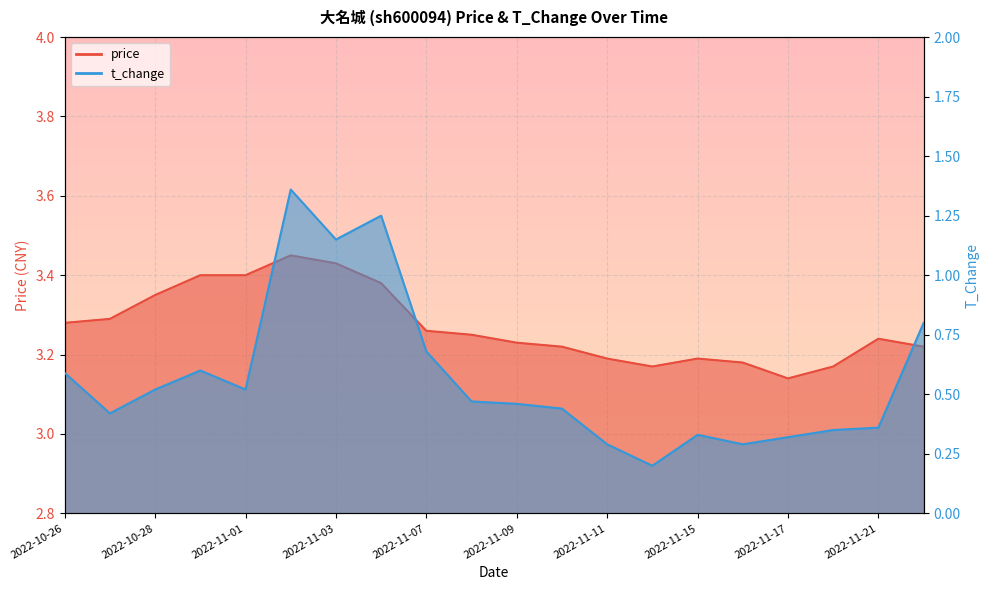

Reading left to right, extract all data points from this chart.

price: 2022-10-26=3.3	2022-10-27=3.3	2022-10-28=3.4	2022-10-31=3.4	2022-11-01=3.4	2022-11-02=3.5	2022-11-03=3.4	2022-11-04=3.4	2022-11-07=3.3	2022-11-08=3.2	2022-11-09=3.2	2022-11-10=3.2	2022-11-11=3.2	2022-11-14=3.2	2022-11-15=3.2	2022-11-16=3.2	2022-11-17=3.1	2022-11-18=3.2	2022-11-21=3.2	2022-11-22=3.2
t_change: 2022-10-26=0.6	2022-10-27=0.4	2022-10-28=0.5	2022-10-31=0.6	2022-11-01=0.5	2022-11-02=1.4	2022-11-03=1.1	2022-11-04=1.2	2022-11-07=0.7	2022-11-08=0.5	2022-11-09=0.5	2022-11-10=0.4	2022-11-11=0.3	2022-11-14=0.2	2022-11-15=0.3	2022-11-16=0.3	2022-11-17=0.3	2022-11-18=0.3	2022-11-21=0.4	2022-11-22=0.8